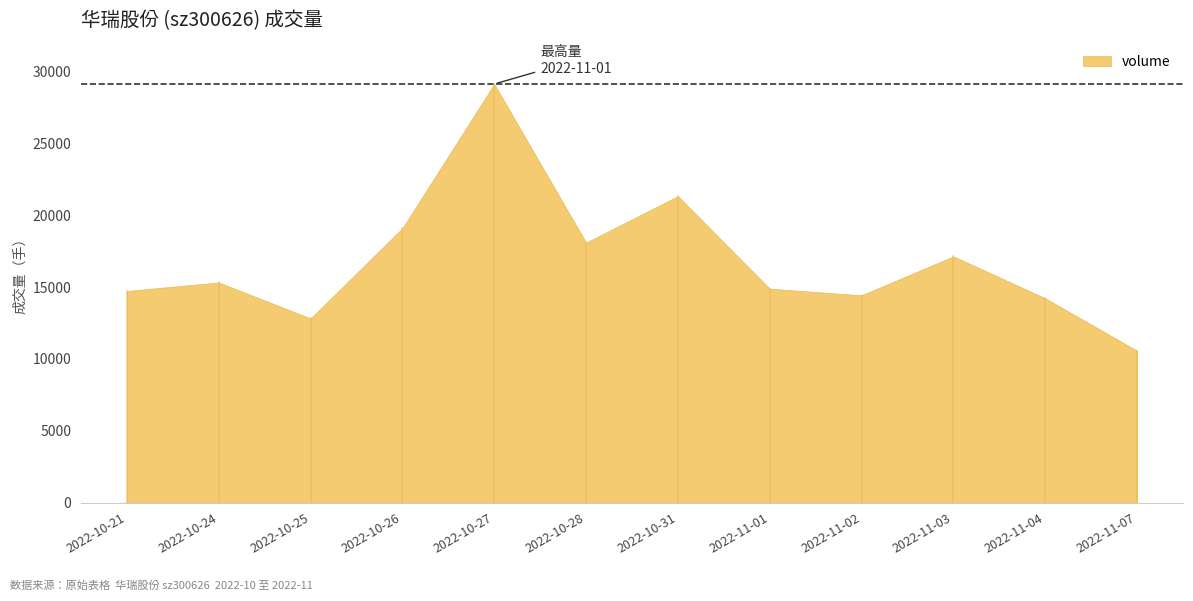

What is the difference between the maximum and minimum values?

18557